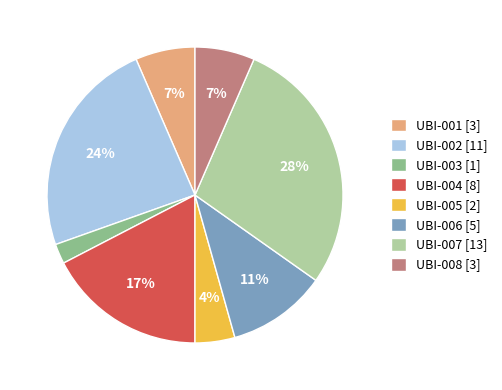

True or false: UBI-002 accounts for 24% of the total.

True